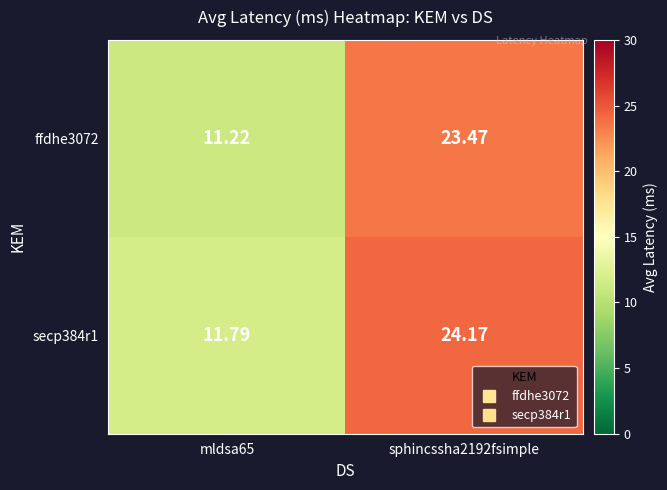

Is the value of secp384r1 at mldsa65 greater than the value of ffdhe3072 at mldsa65?

Yes